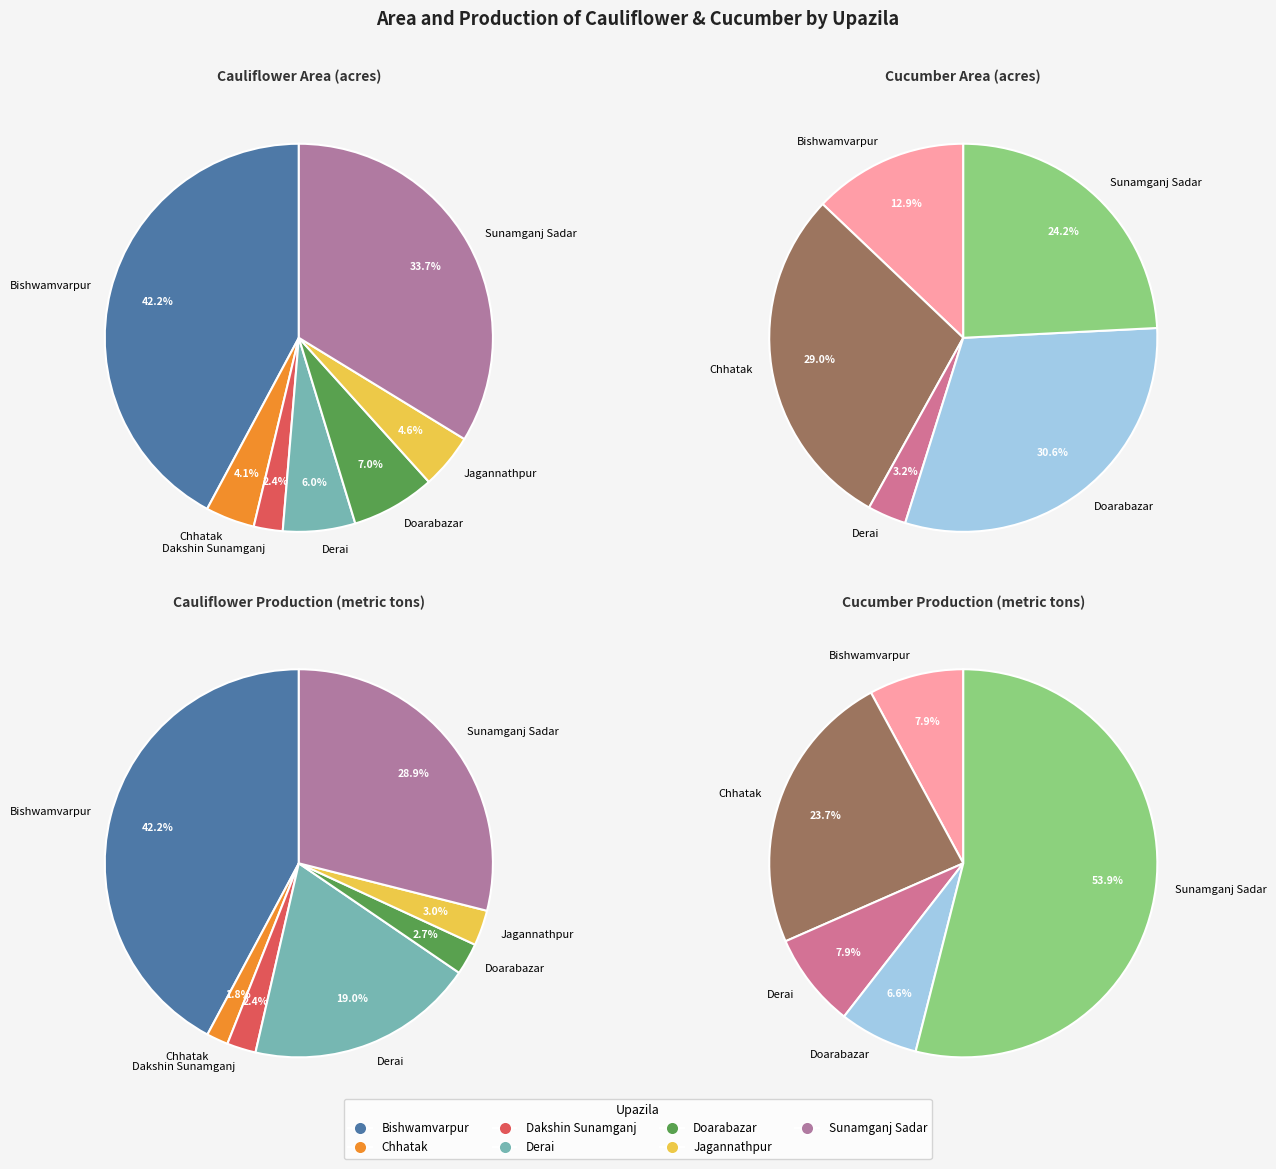

The Sunamganj Sadar slice represents 24% of the pie. True or false?

True